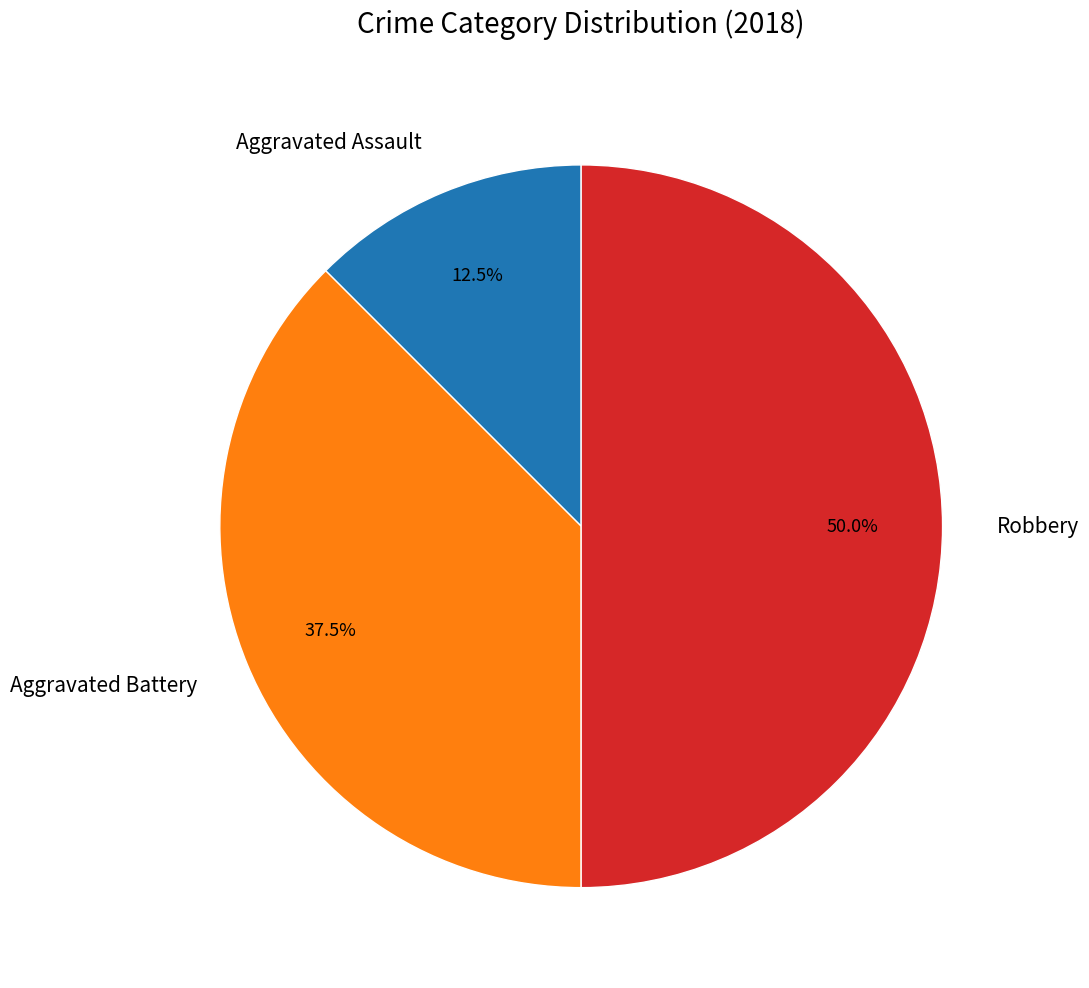

Does Aggravated Battery represent more than half of the total?

No